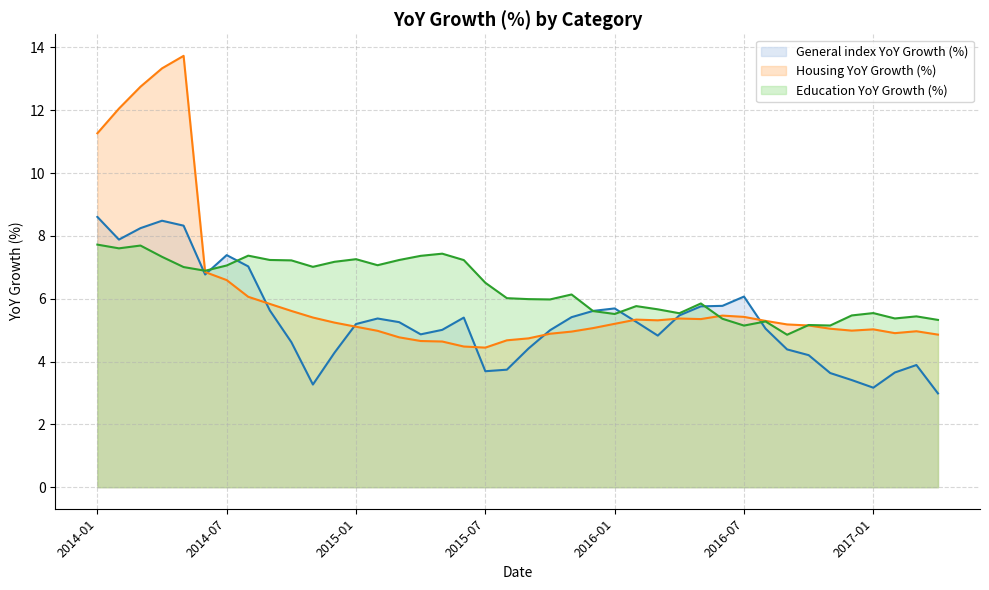

Which series has the widest spread of values?

Housing YoY Growth (%)